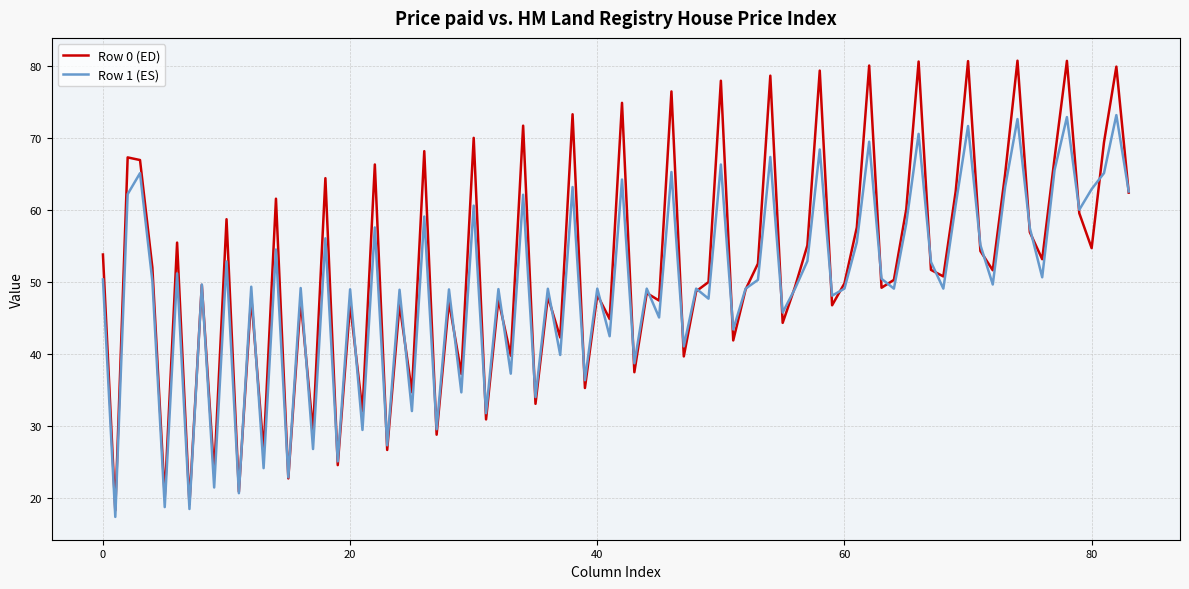

Which series has the largest range (max minus min)?

Row 0 (ED)